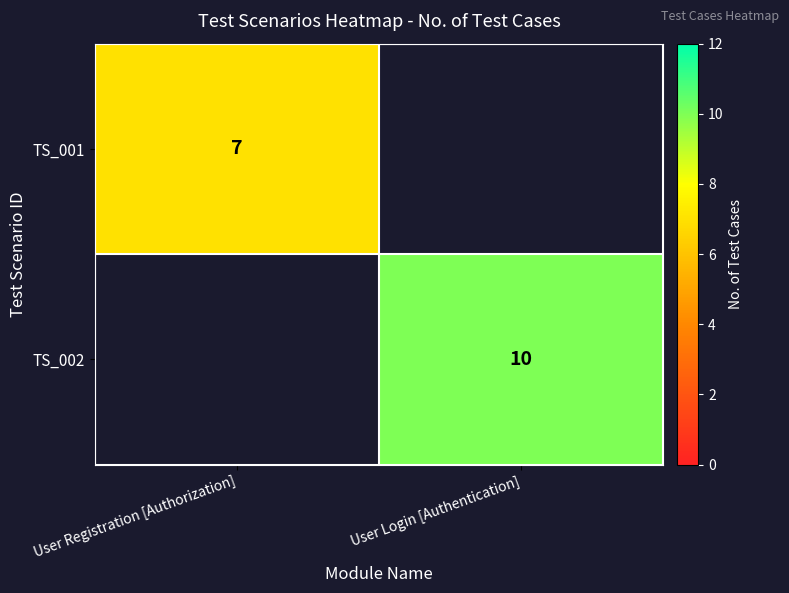

At which category is the sum across all series the highest?

User Login [Authentication]